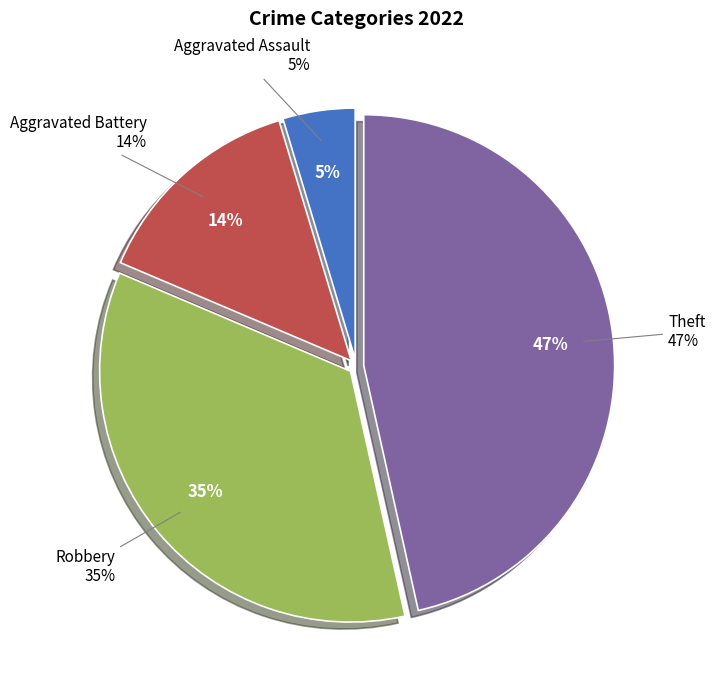

To the nearest percent, what portion does Robbery represent?

35%